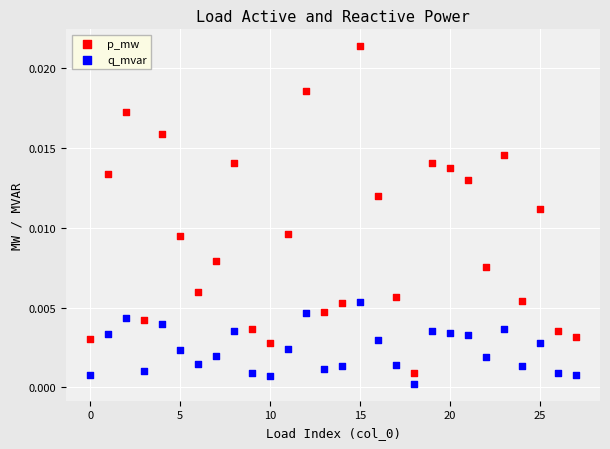

Which series contains the highest Y value?

p_mw